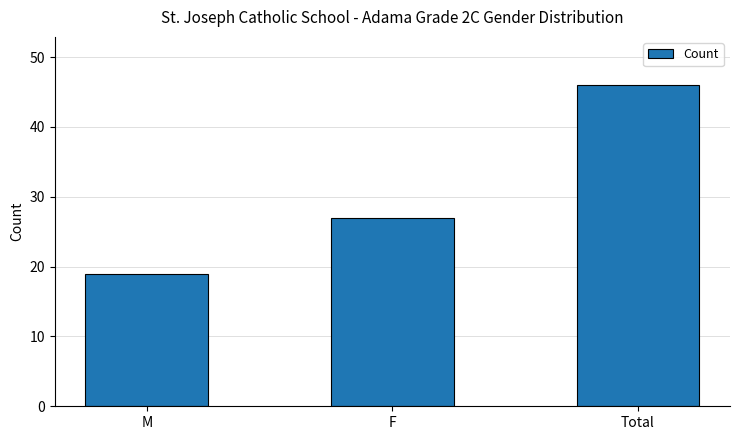

Reading left to right, list all the values displayed in this chart.

19	27	46